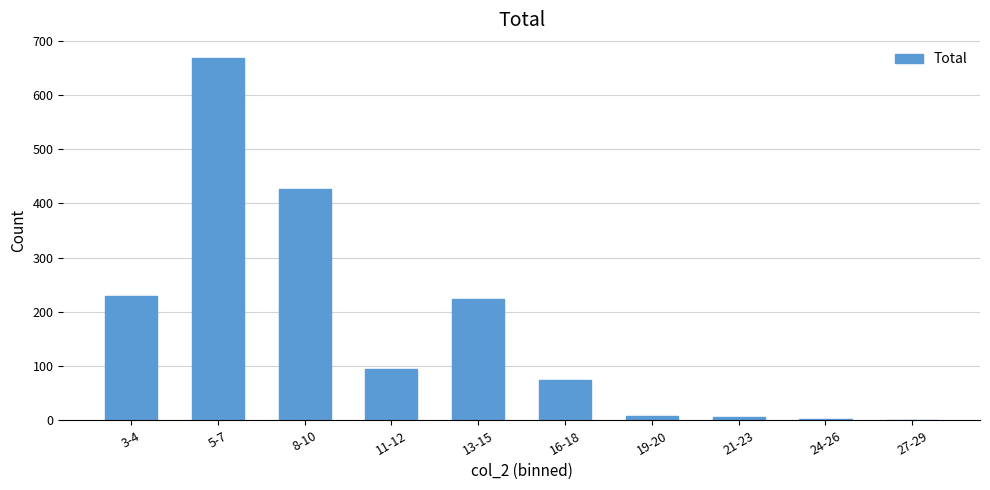

Which category has the highest value across all series?

5-7